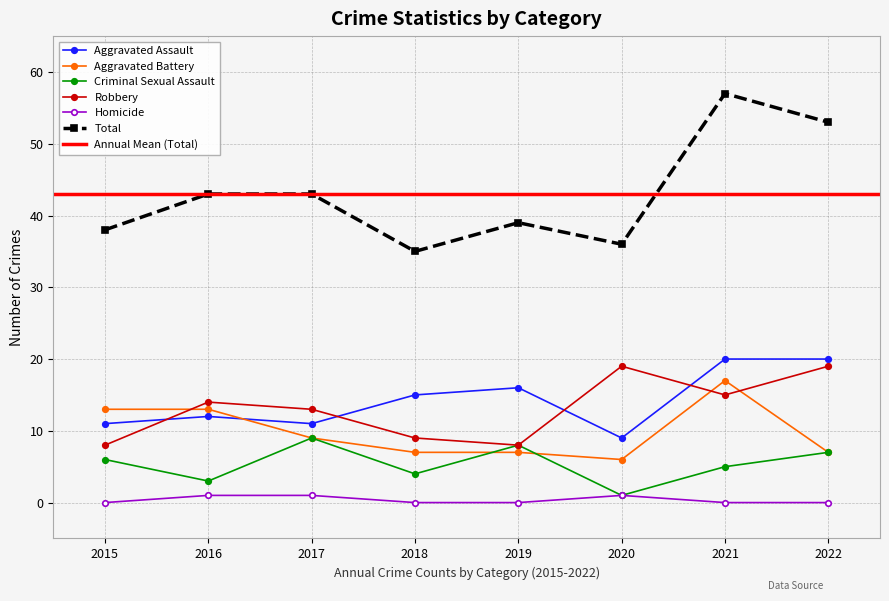

Where is the first local maximum for Robbery?

2016